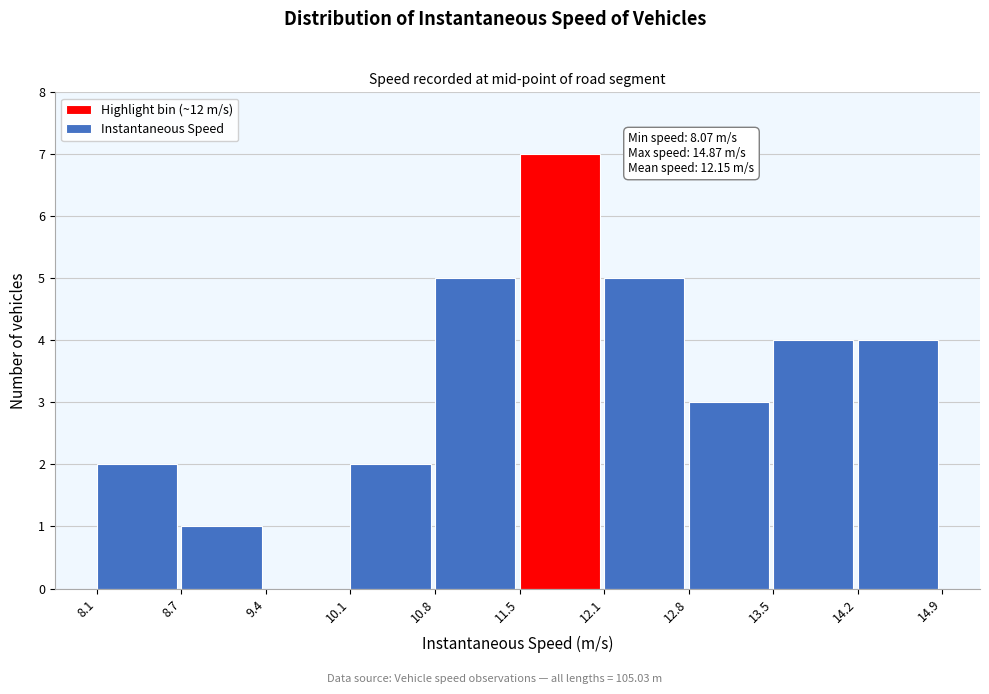

Over which range of the x-axis is the bar tallest?

11.5 to 12.1